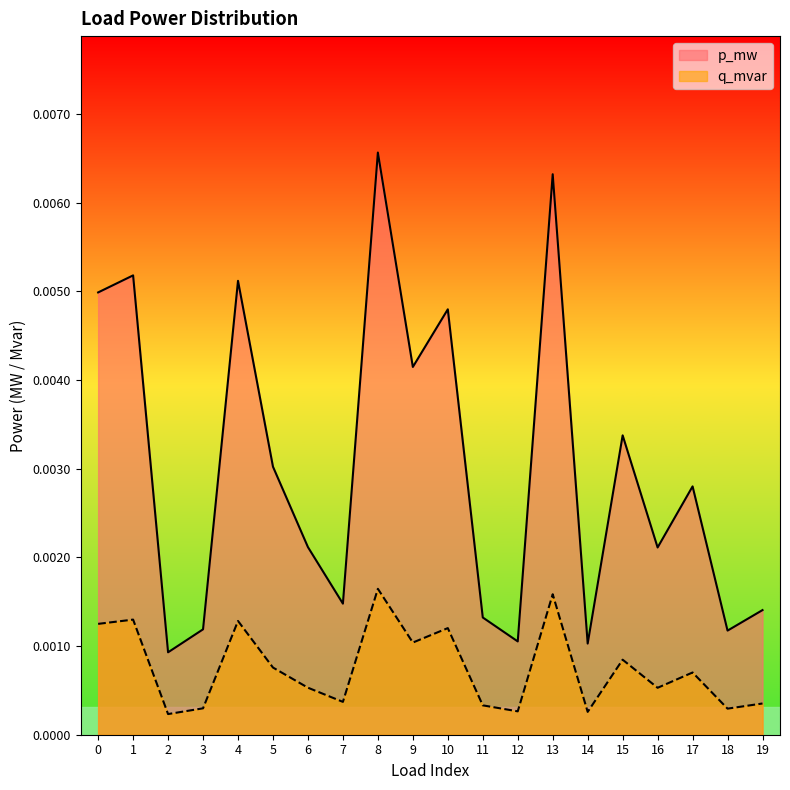

List the series in order of their peak value, lowest first.

q_mvar, p_mw